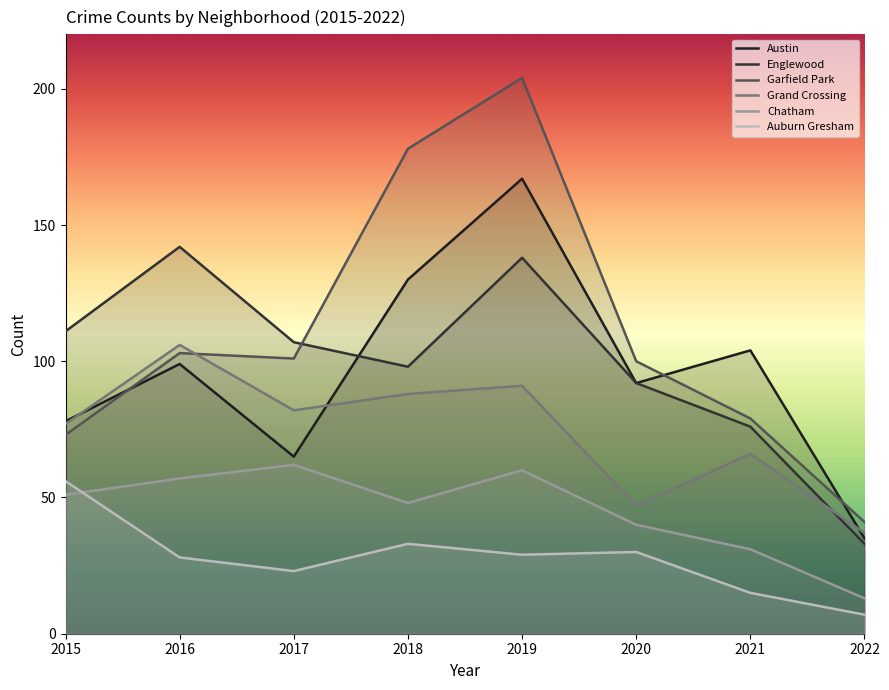

True or false: Garfield Park has more than 0 points higher than both neighbors.

True